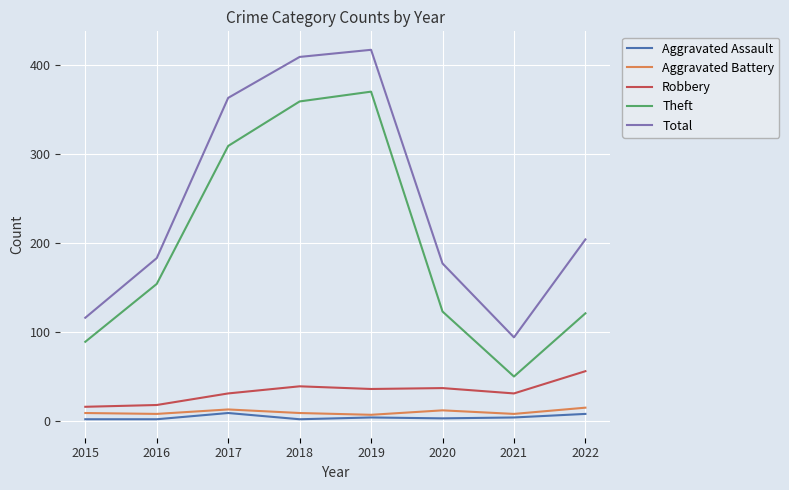

What is the difference between the maximum and minimum values in the Aggravated Assault series?

7